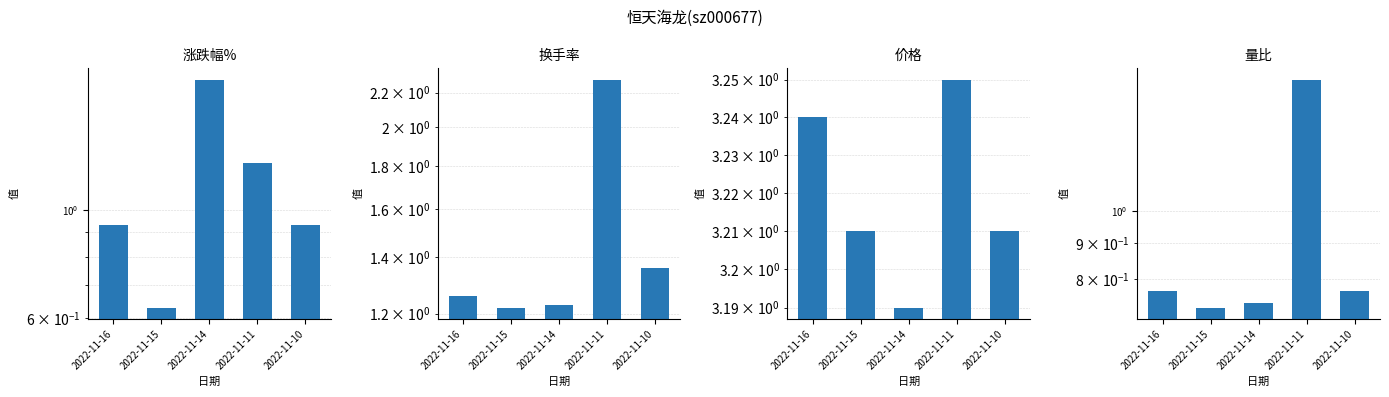

List the series in order of their peak value, highest first.

价格, 换手率, 涨跌幅%, 量比